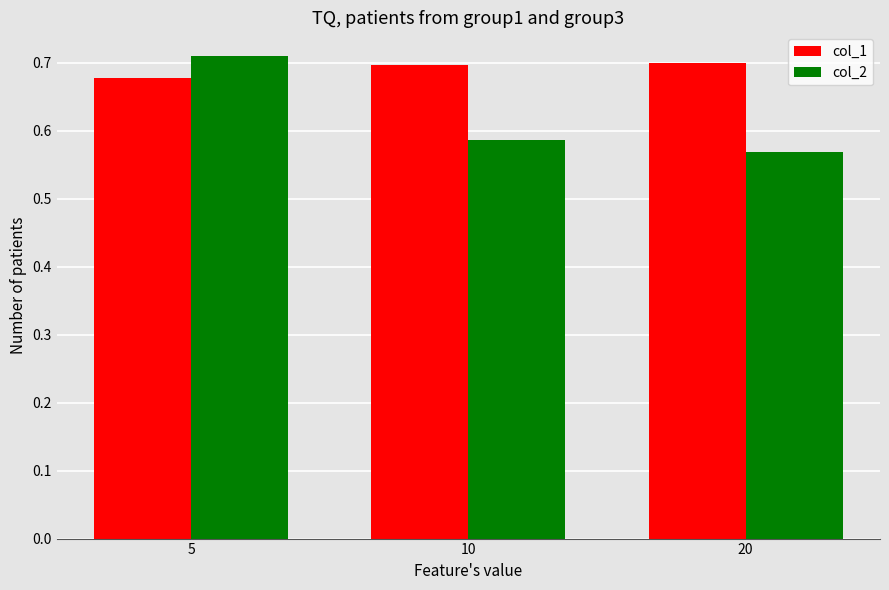

Rank the series by their maximum value, from lowest to highest.

col_1, col_2